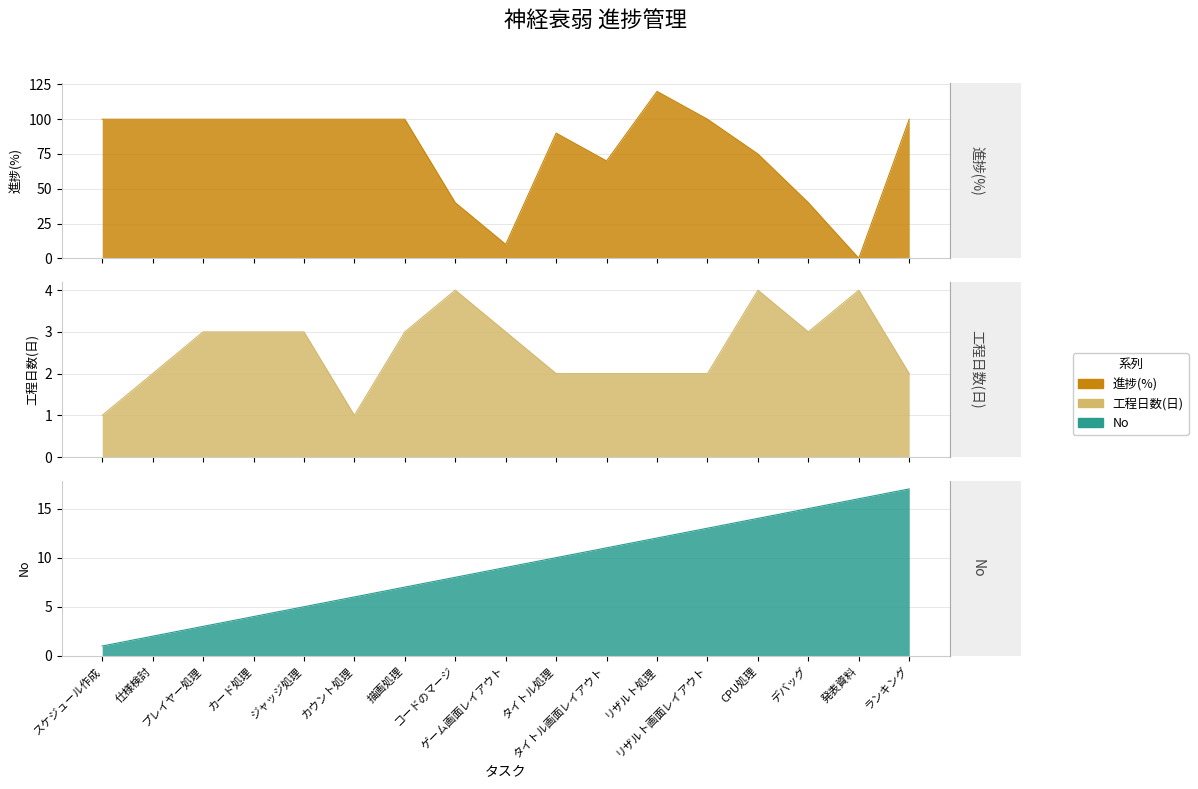

What is the sum of all 進捗(%) values?

1345